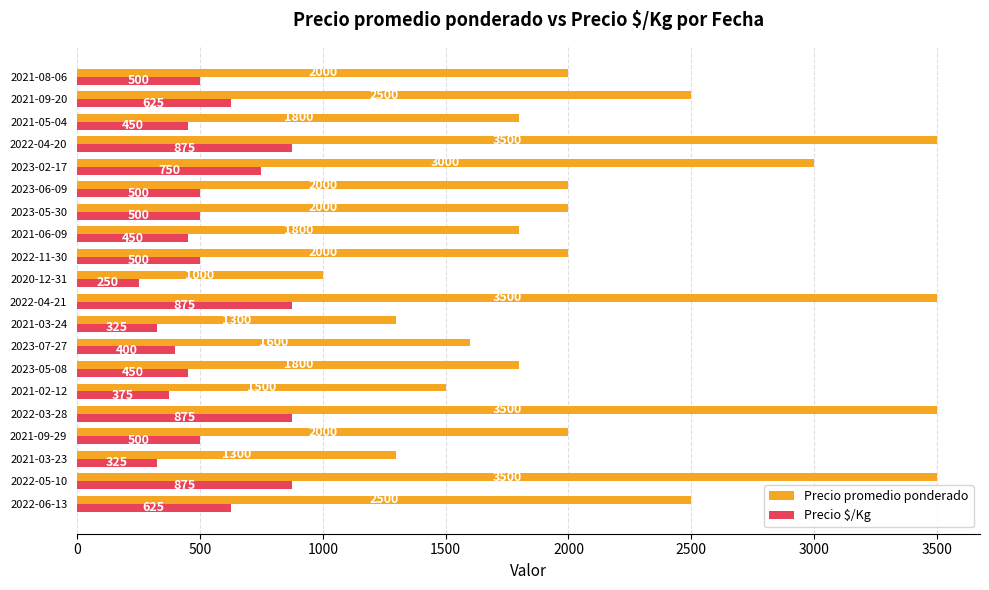

What is the approximate value of Precio promedio ponderado at 2022-06-13, to the nearest 50?

2500